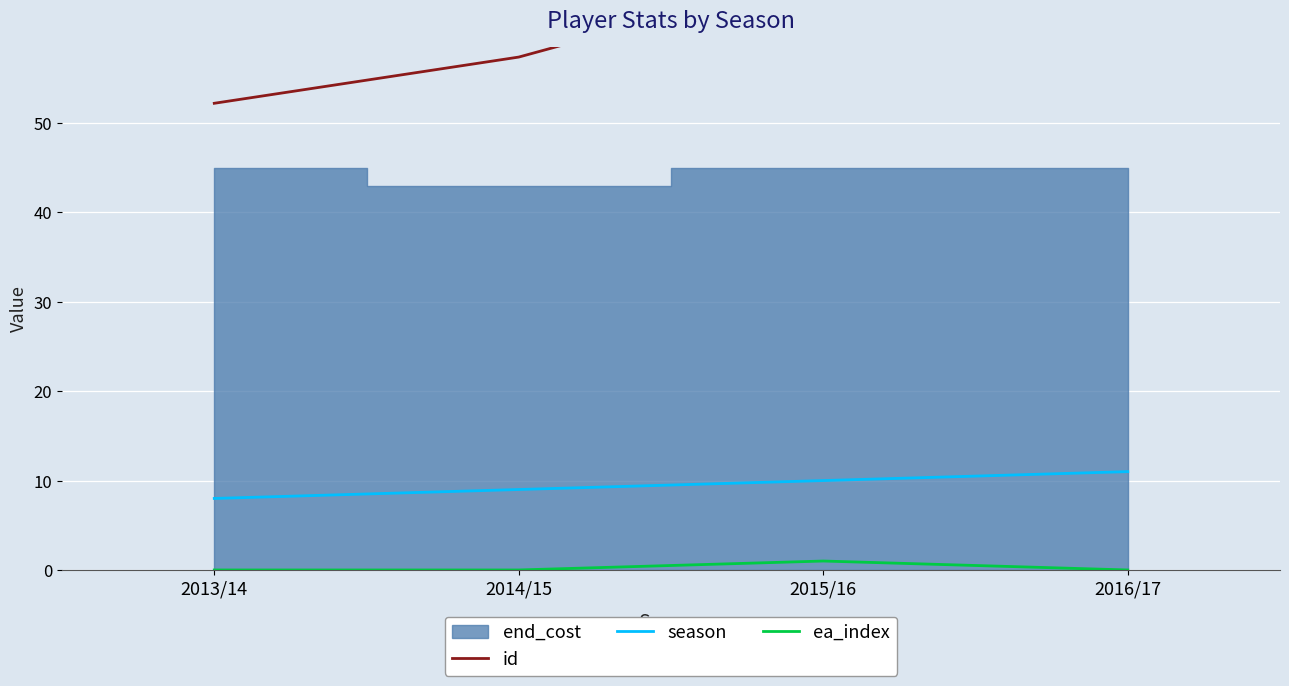

Which series has the largest total across all categories?

id